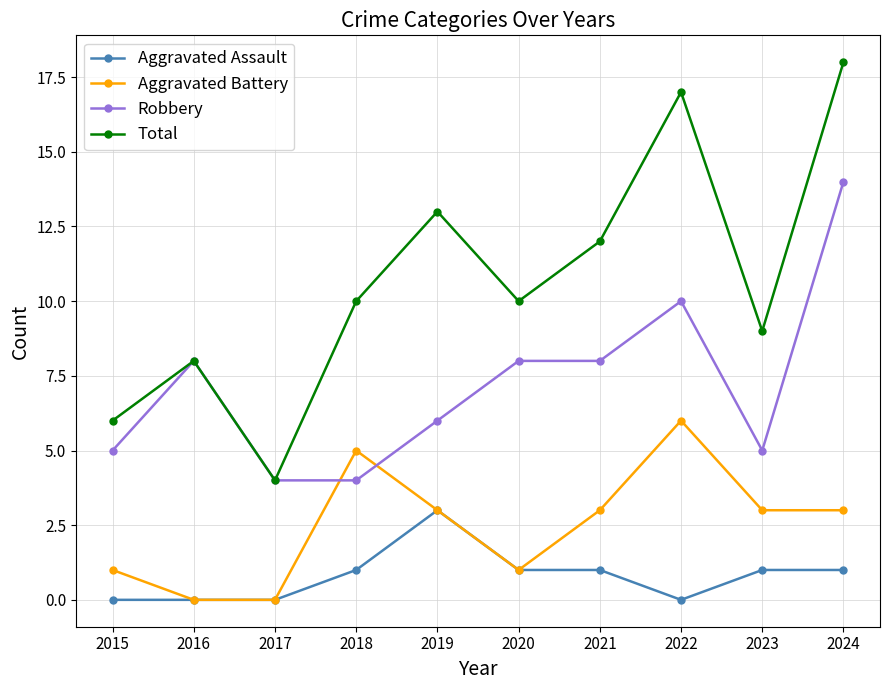

The value of Aggravated Battery at 2021 is 2. True or false?

False